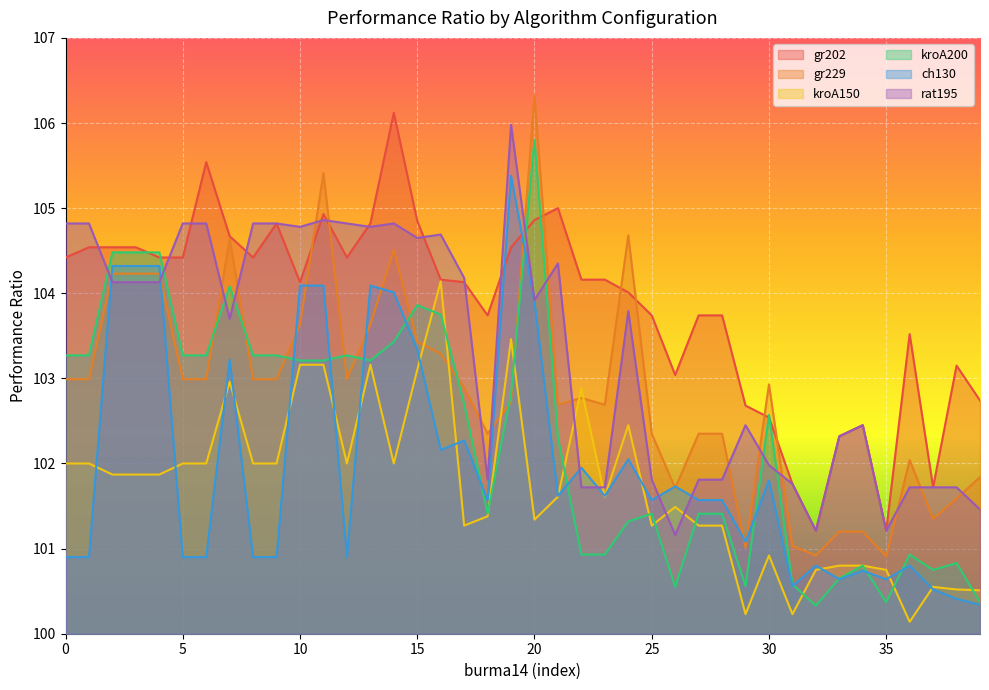

At how many categories does at least one series exceed 100?

40